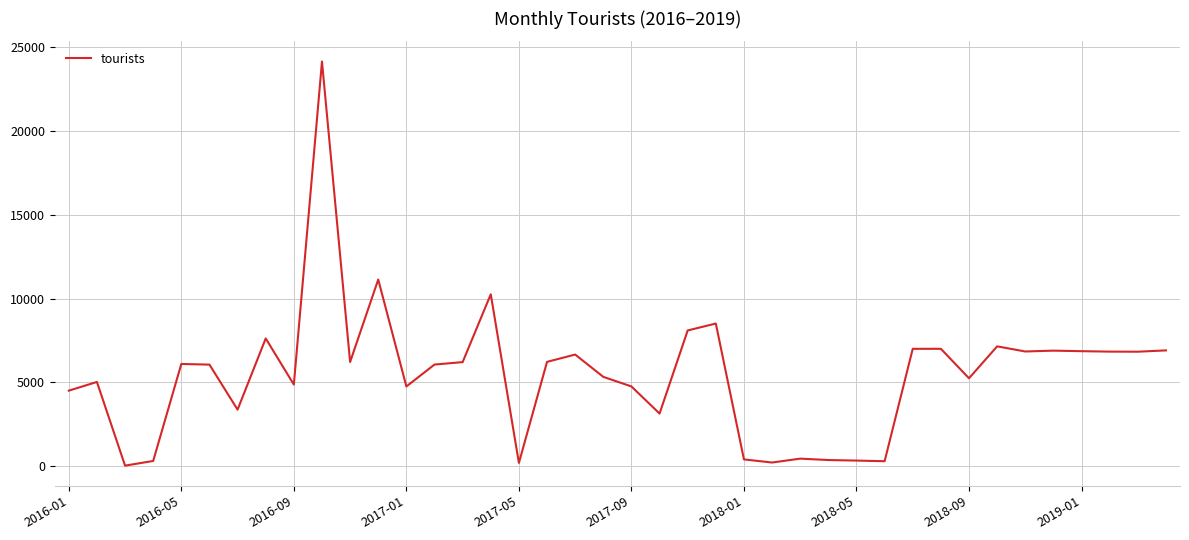

What is the smallest value displayed?

40